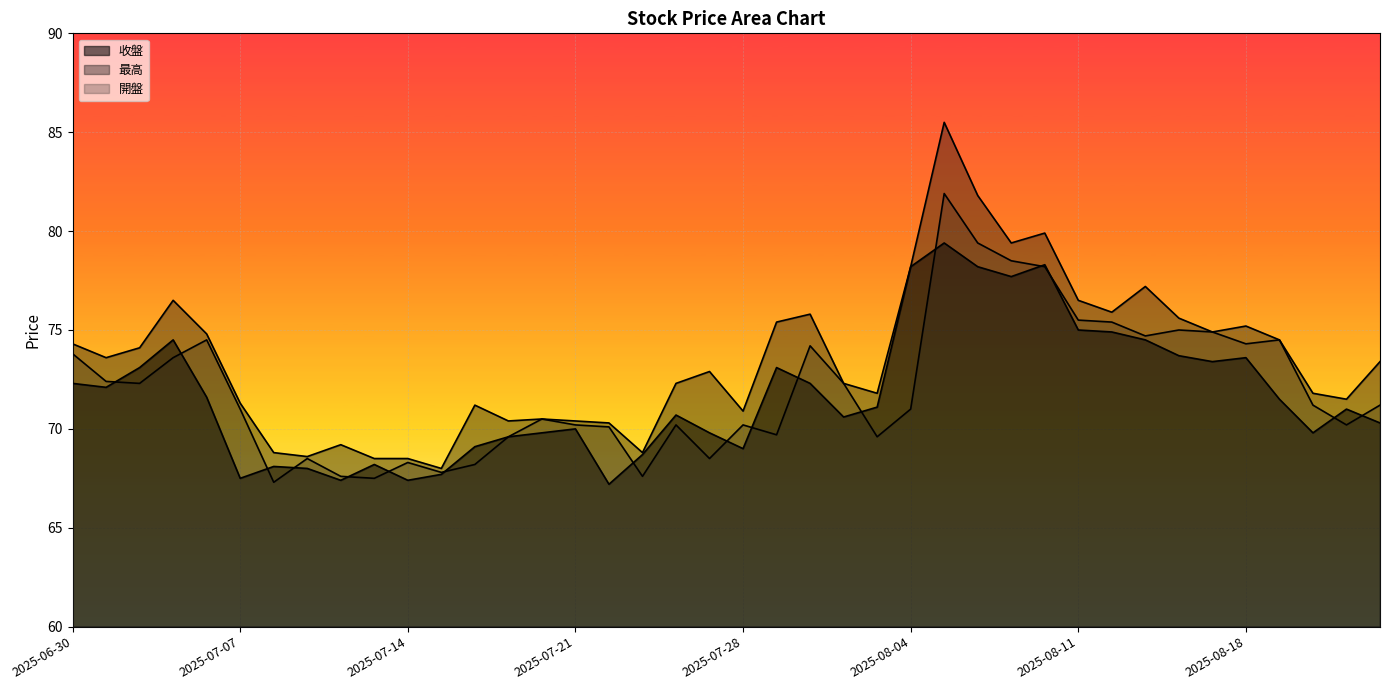

True or false: 收盤 has more than 0 interior local peaks.

True